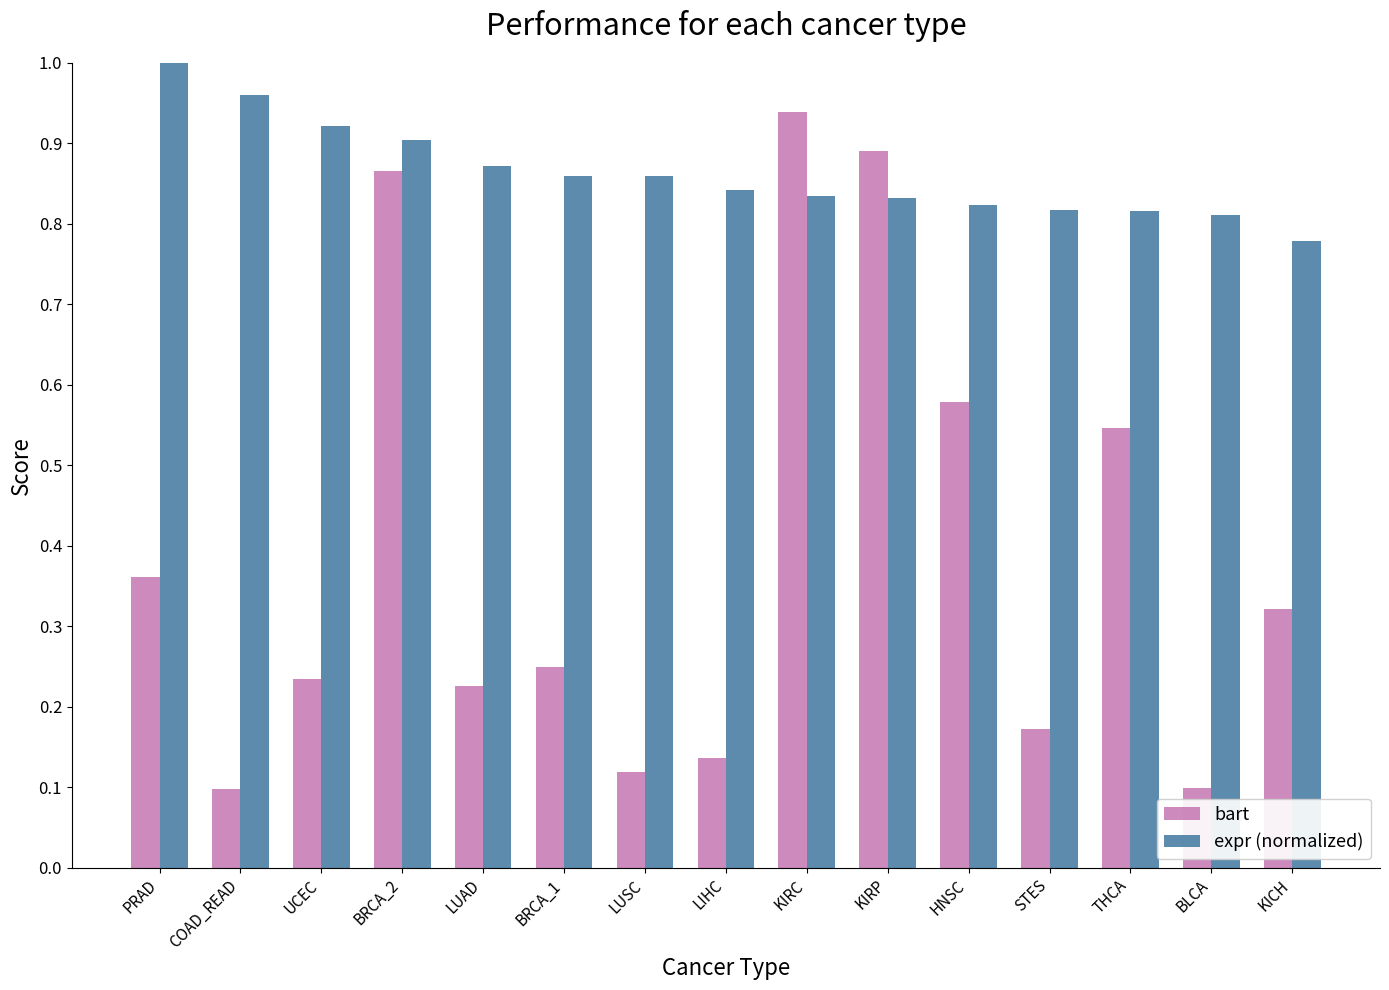

What position from the right is HNSC?

5